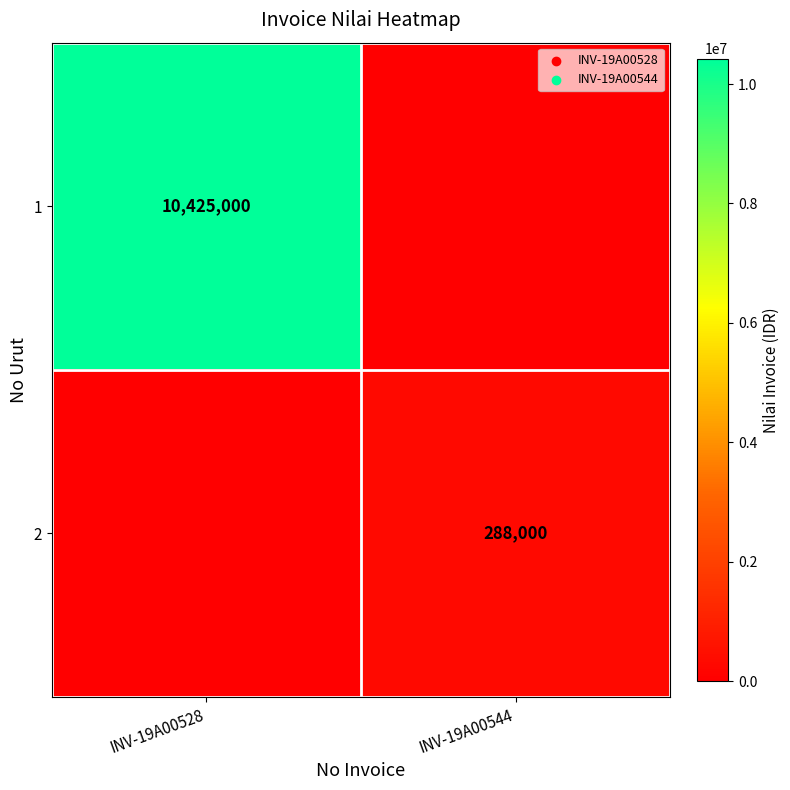

True or false: 2 has a value of 288000 at INV-19A00544.

True